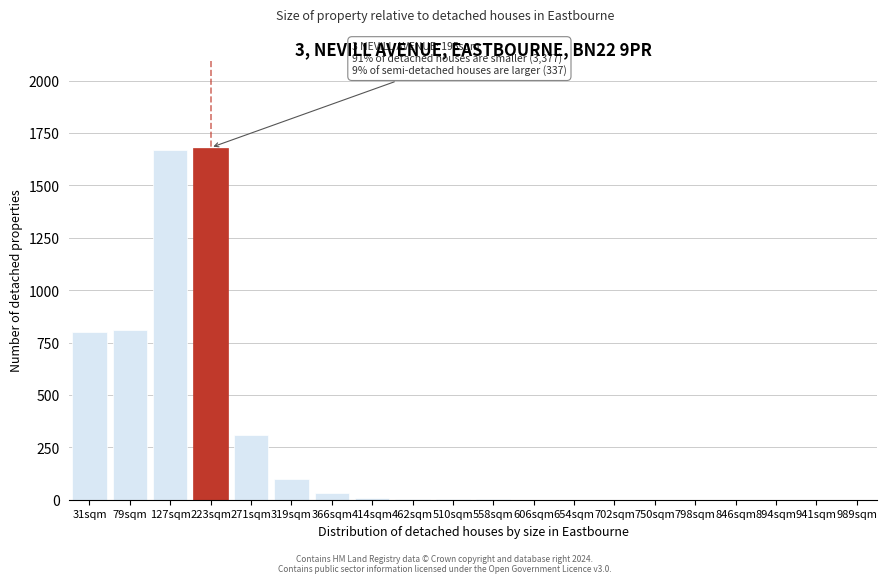

Is it true that the value at 798sqm is 804?

False